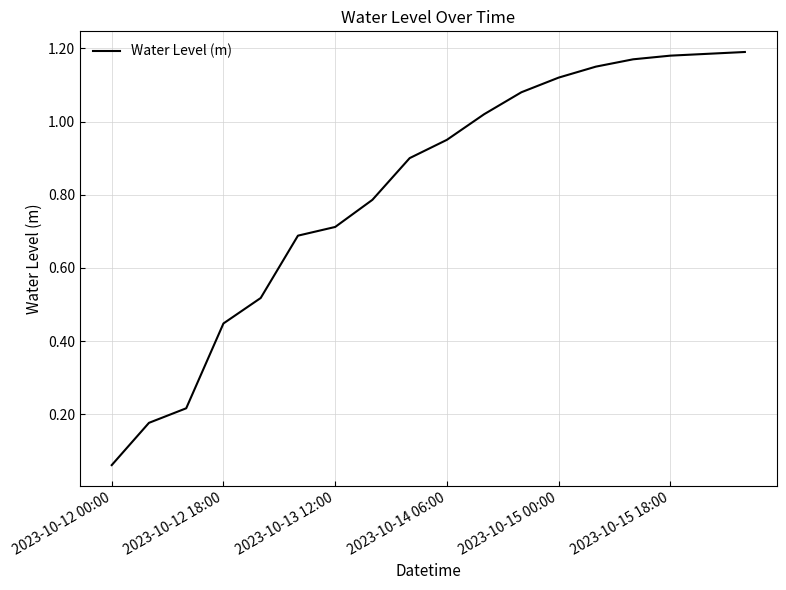

What is the value of the 7th point from the left?

0.7